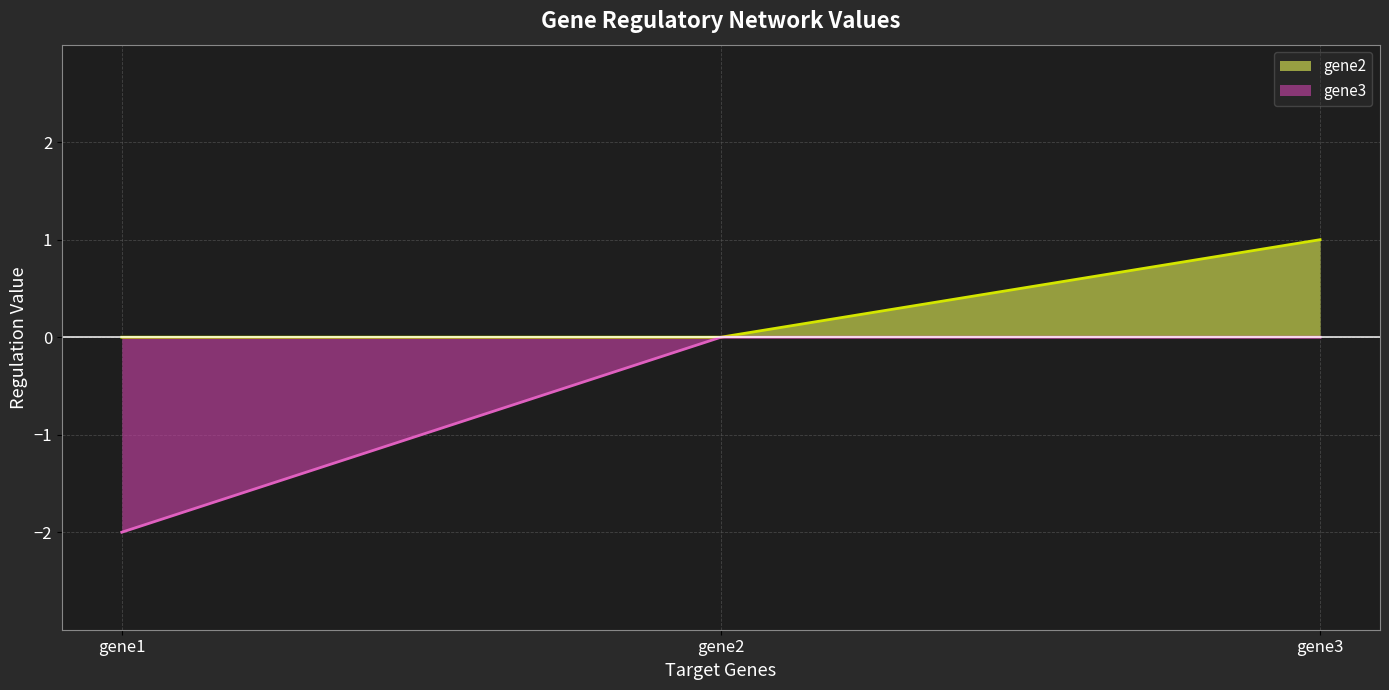

At which label is gene3 closest to -1?

gene1